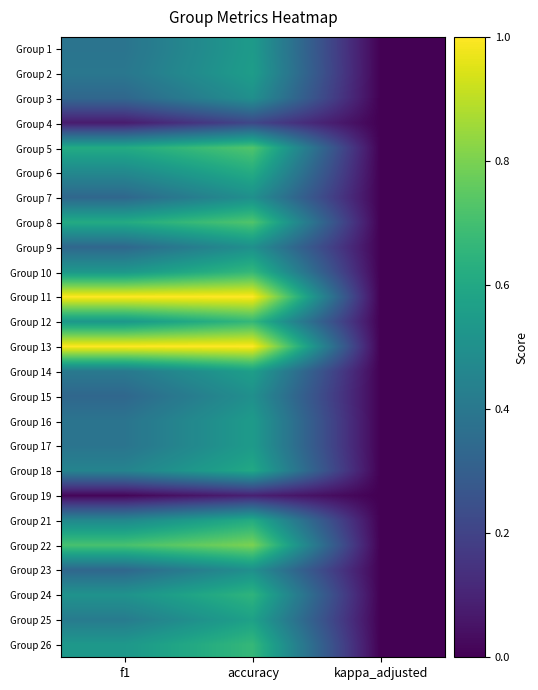

Which series has the widest spread of values?

Group 11